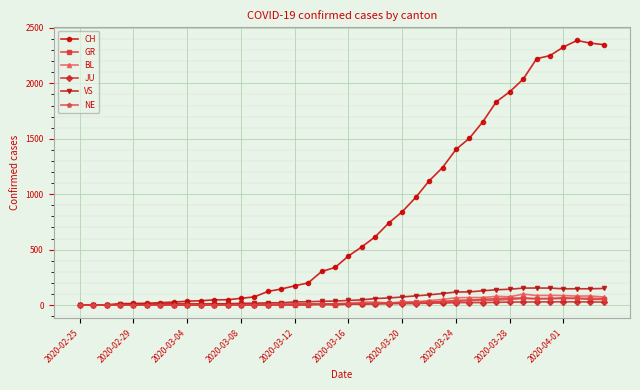

How many lines are shown in the chart?

6